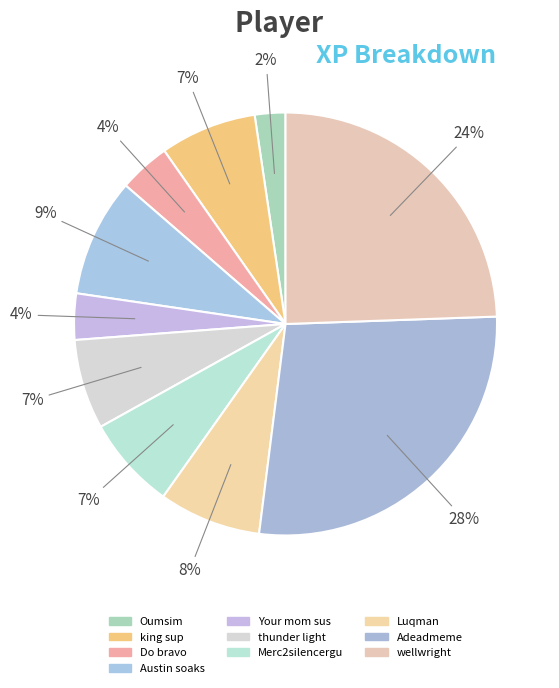

To the nearest percent, what portion does Your mom sus represent?

4%